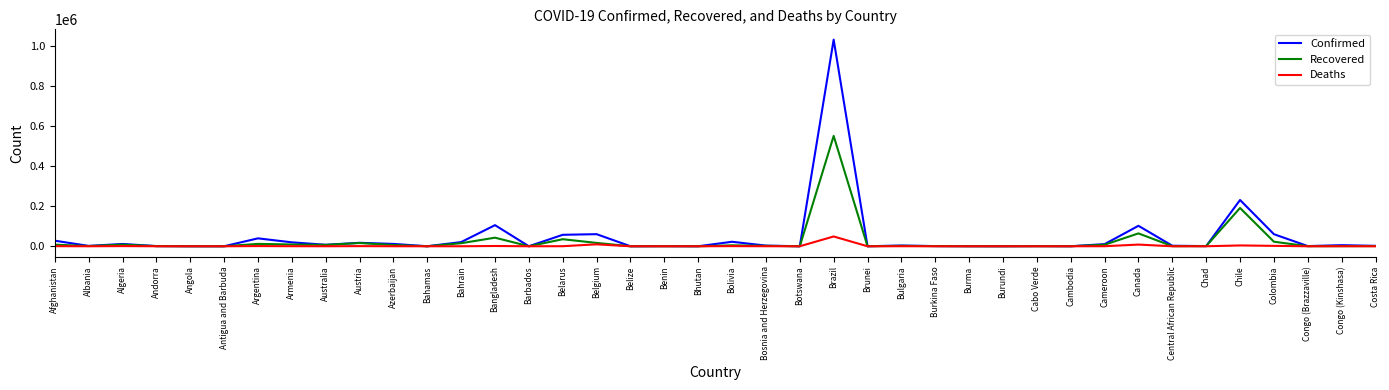

Which series has the widest spread of values?

Confirmed